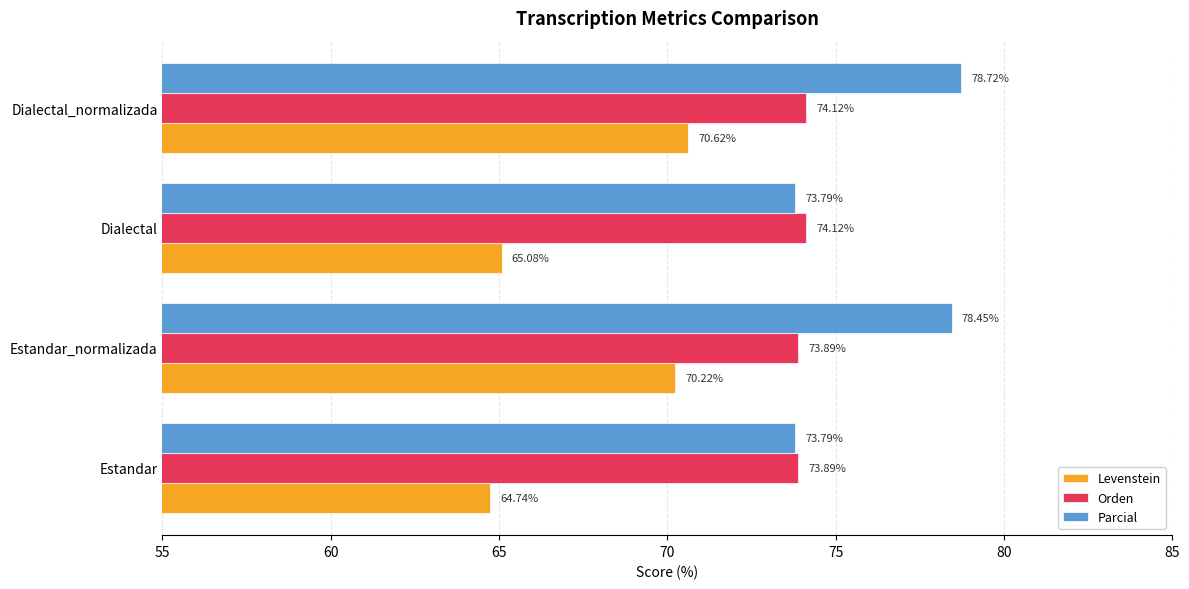

Between Estandar and Estandar_normalizada, which series saw the biggest shift?

Levenstein